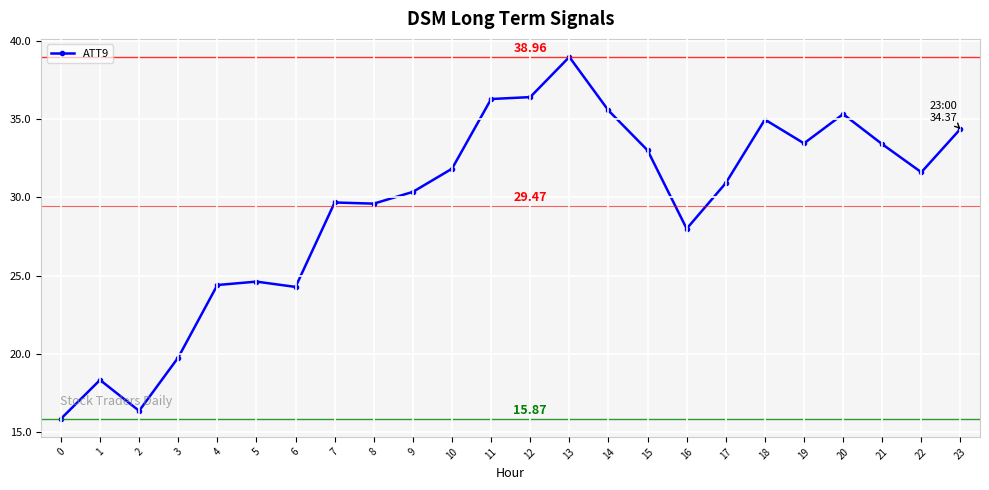

What is the difference between the maximum and minimum values?

23.1